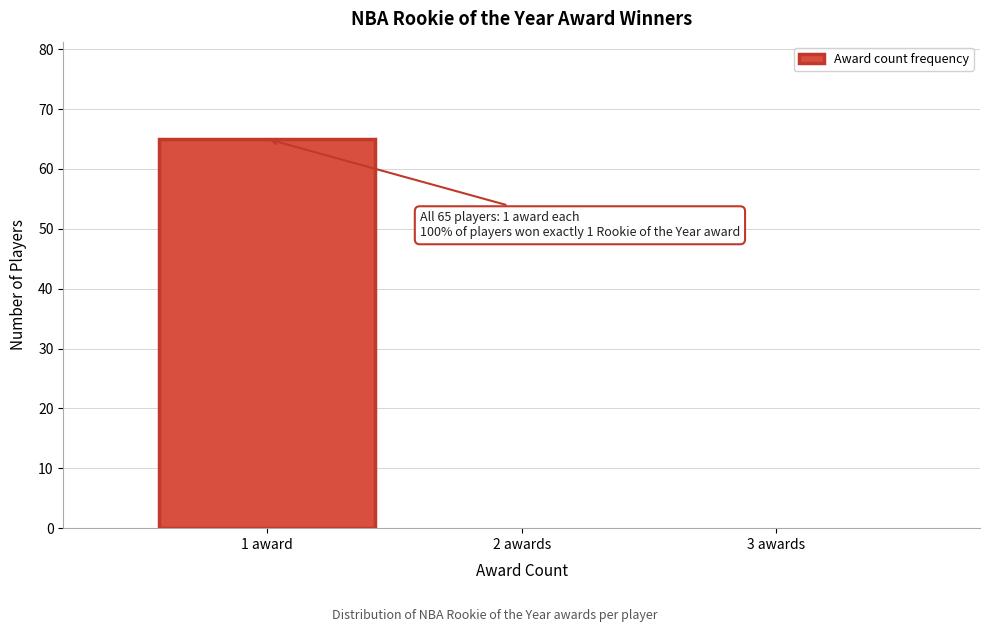

Reading left to right, what are all the values shown in this chart?

1 award=65	2 awards=0	3 awards=0